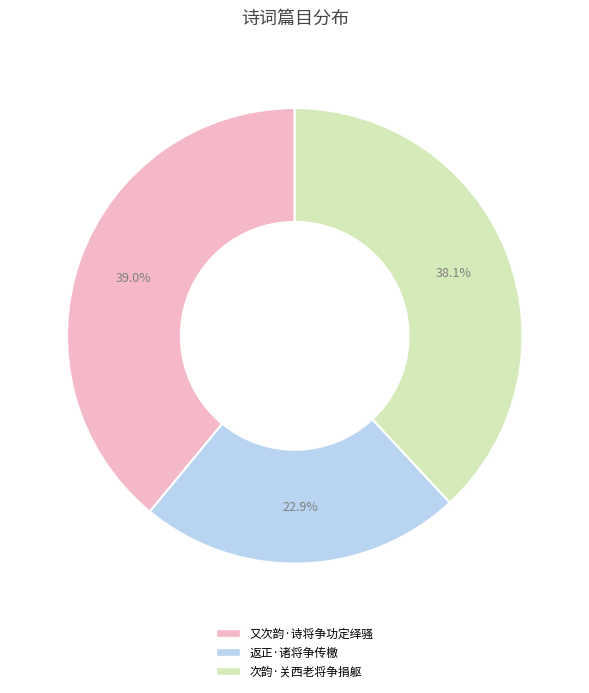

True or false: 又次韵·诗将争功定绎骚 accounts for 39% of the total.

True